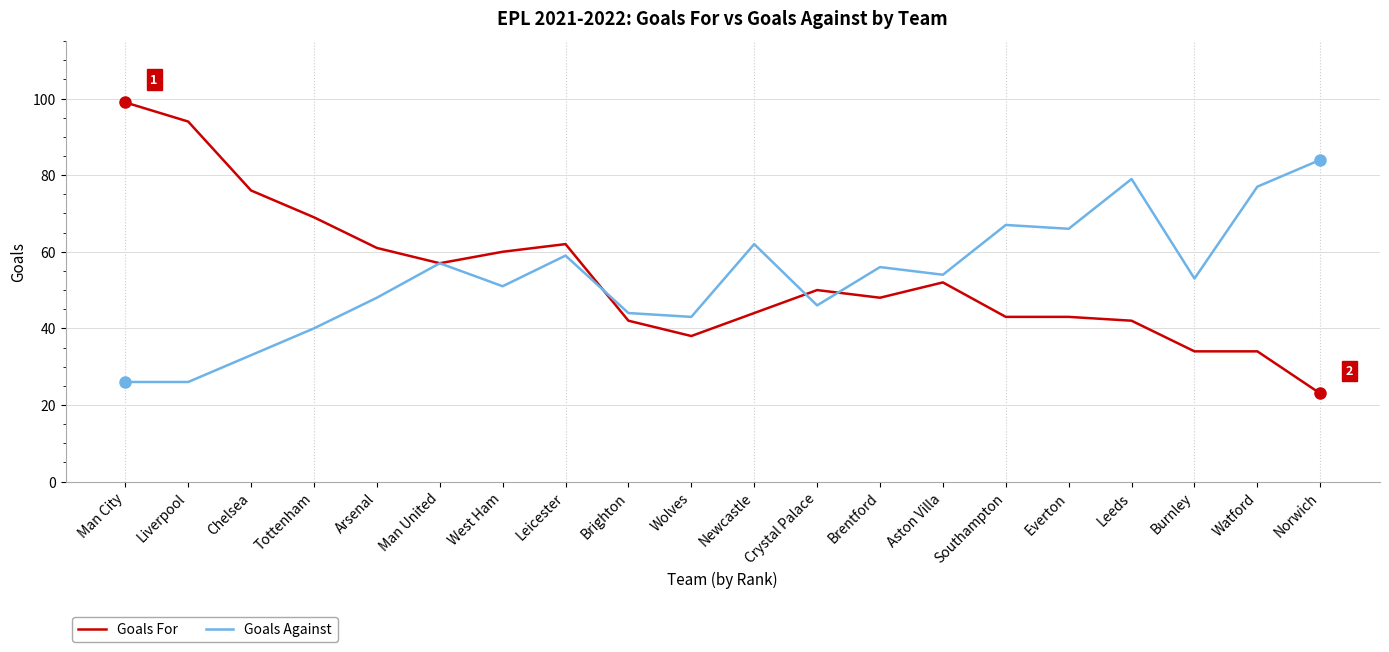

What are all the series names shown in the legend?

Goals For, Goals Against